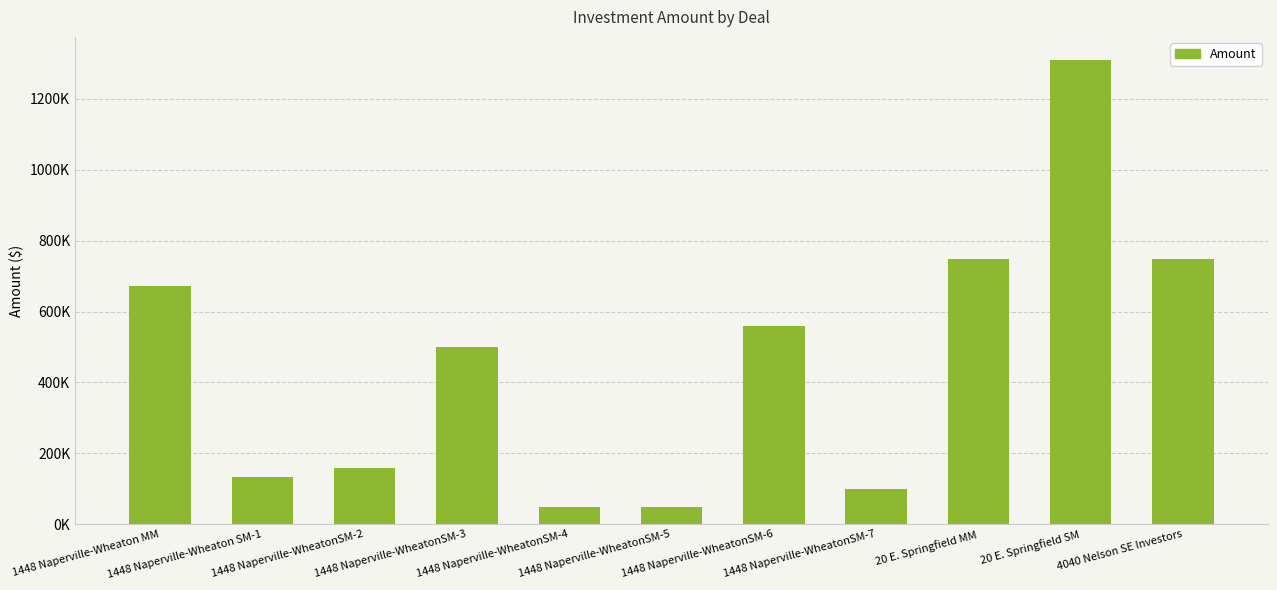

Read the value at 1448 Naperville-WheatonSM-5.

50000.0